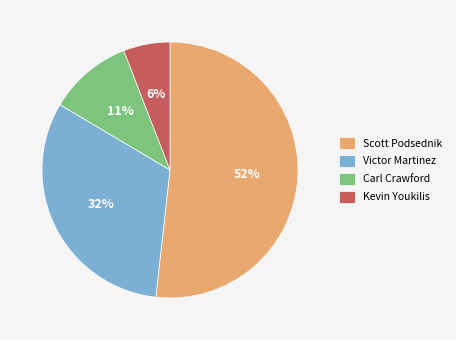

Rank the categories by value from lowest to highest.

Kevin Youkilis, Carl Crawford, Victor Martinez, Scott Podsednik